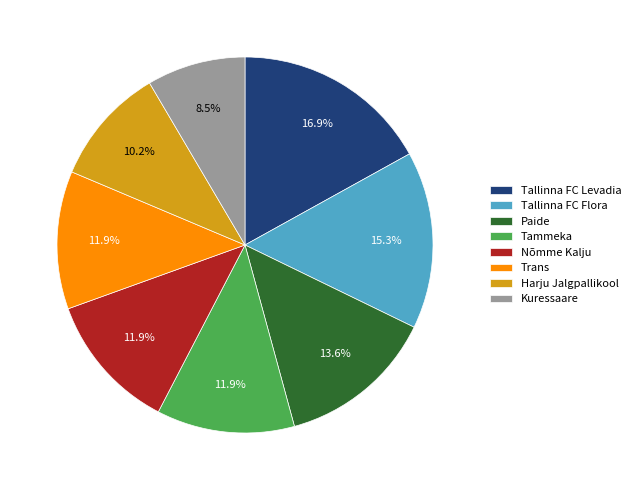

What is the smallest slice in the pie chart?

Kuressaare